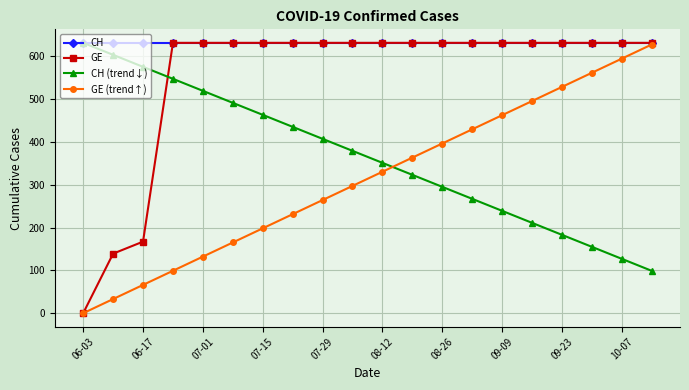

What is the value of the CH point at the 15th from the left?

631